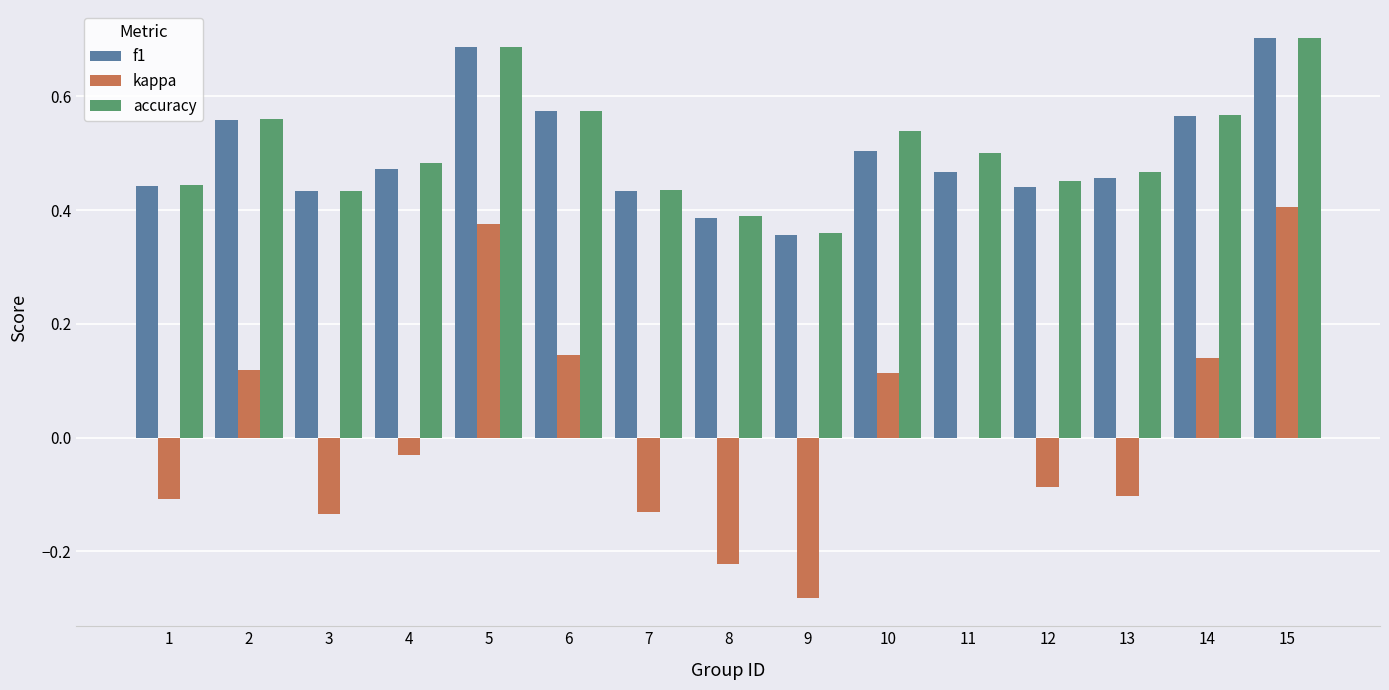

True or false: kappa has a value of 0.0 at 11.

True